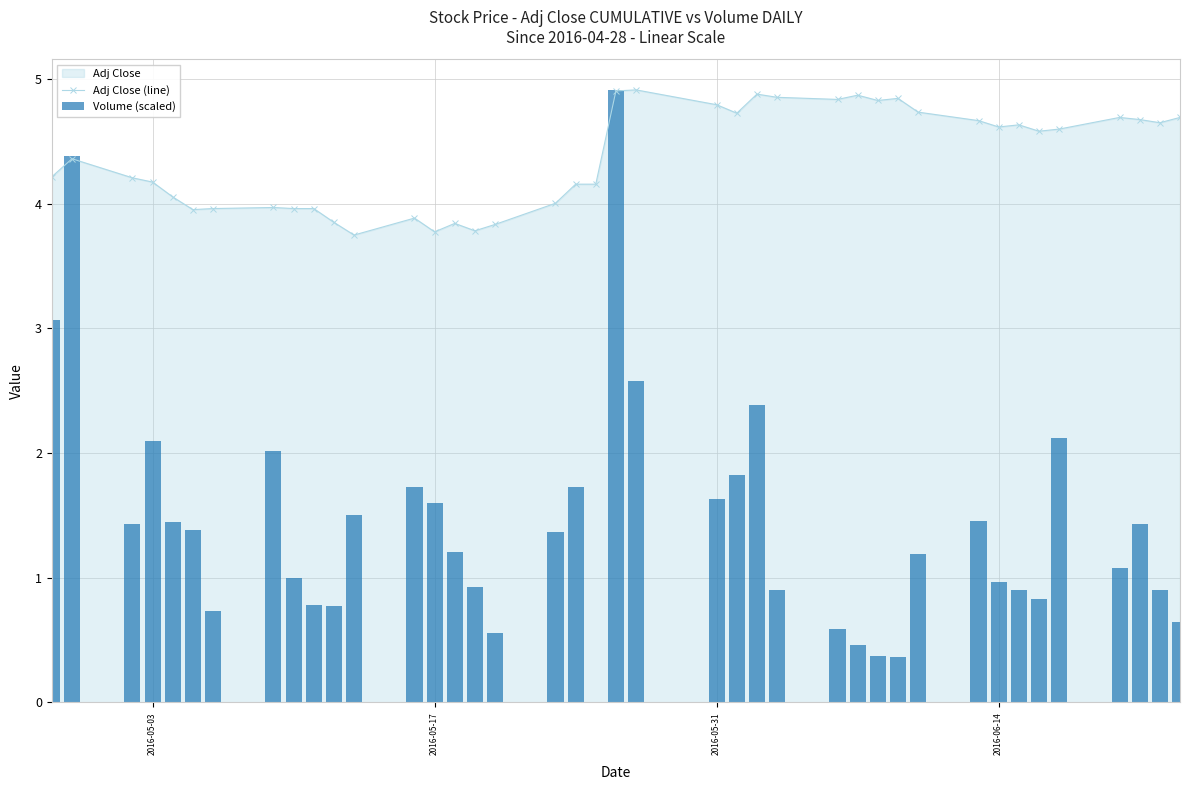

What is the minimum value for Adj Close (line)?

3.7